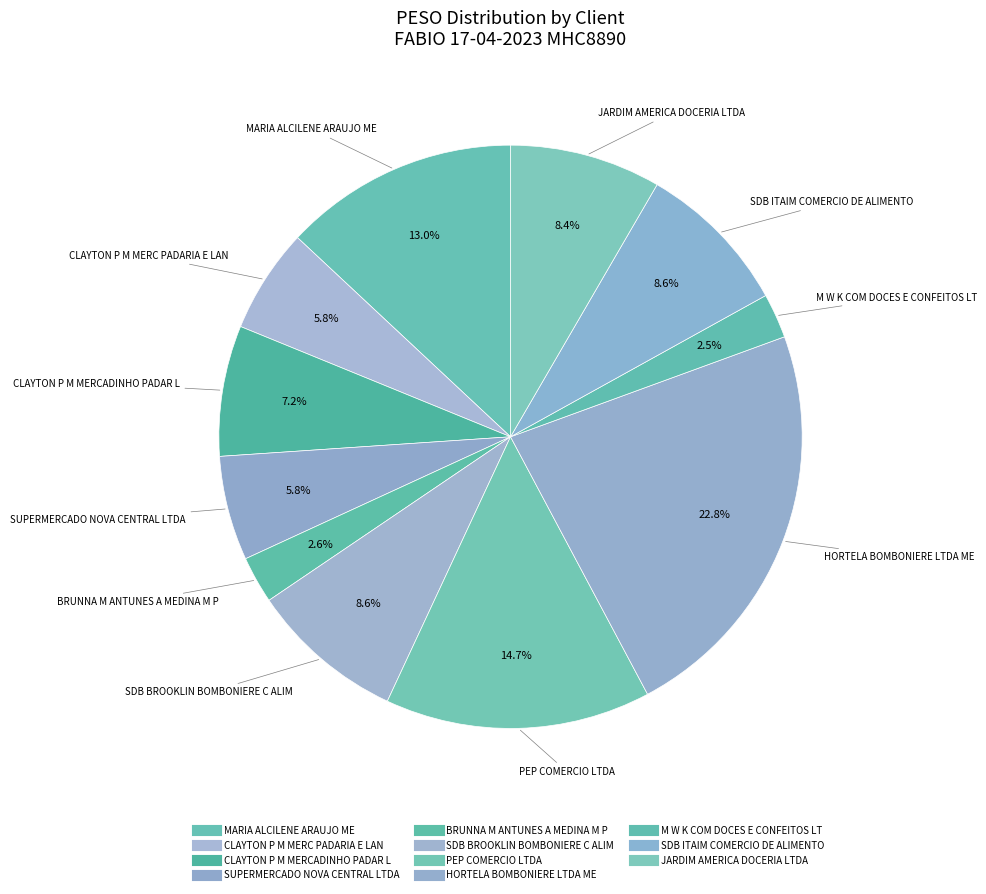

How many segments does this pie chart have?

11